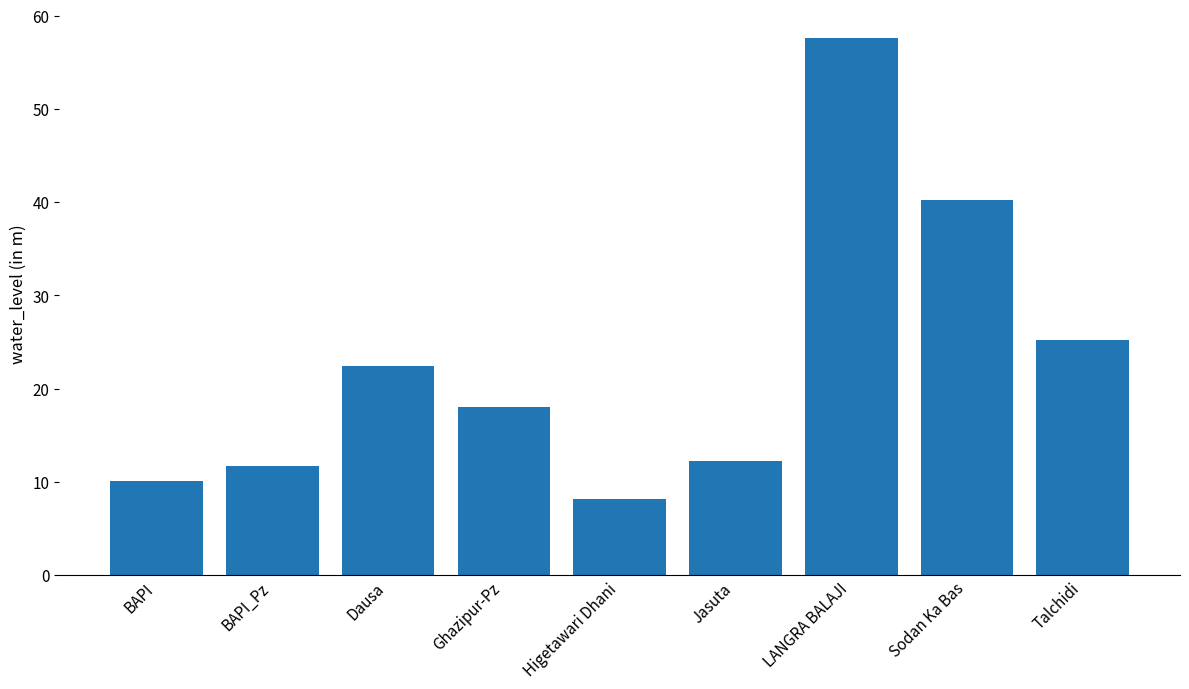

The chart shows a value of 18.1 at Ghazipur-Pz. True or false?

True